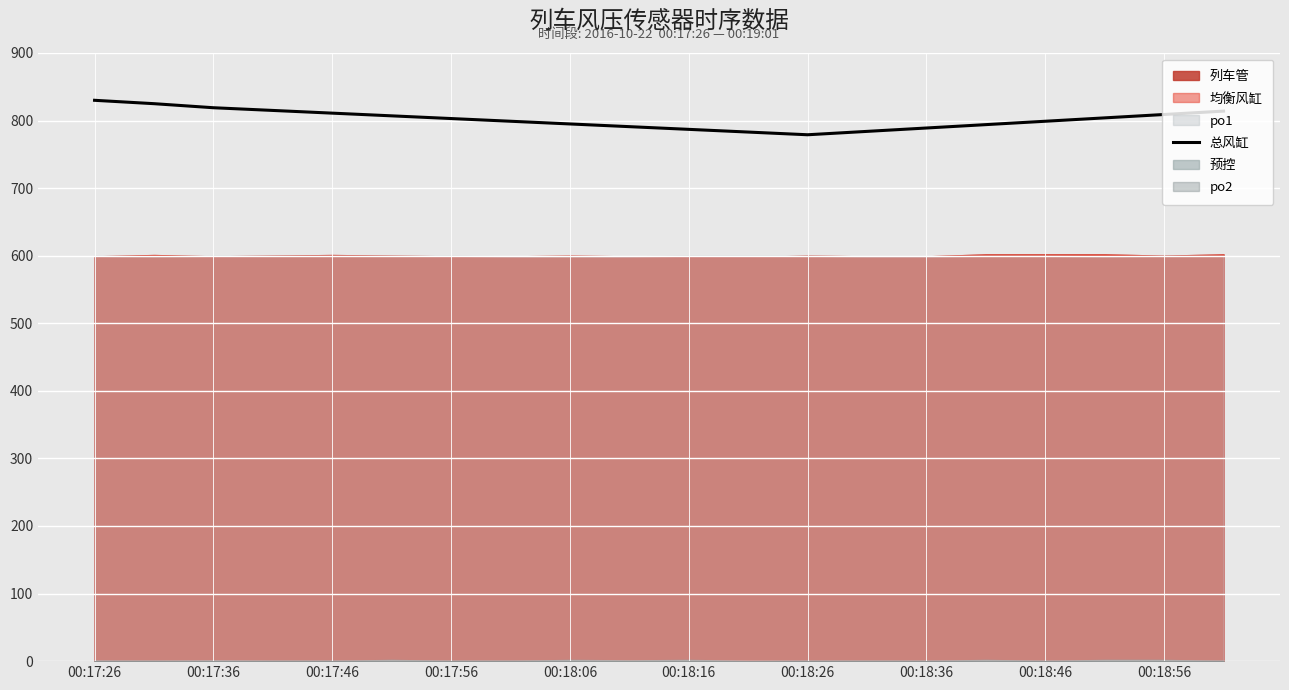

What is the maximum value for 总风缸?

830